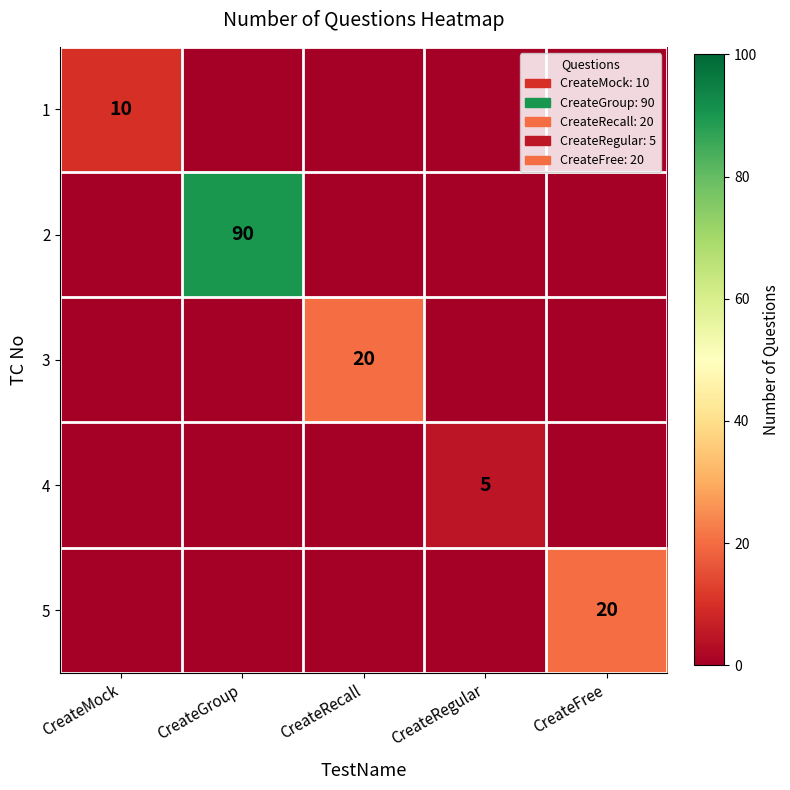

Is it true that 5 equals 20 at CreateFree?

True